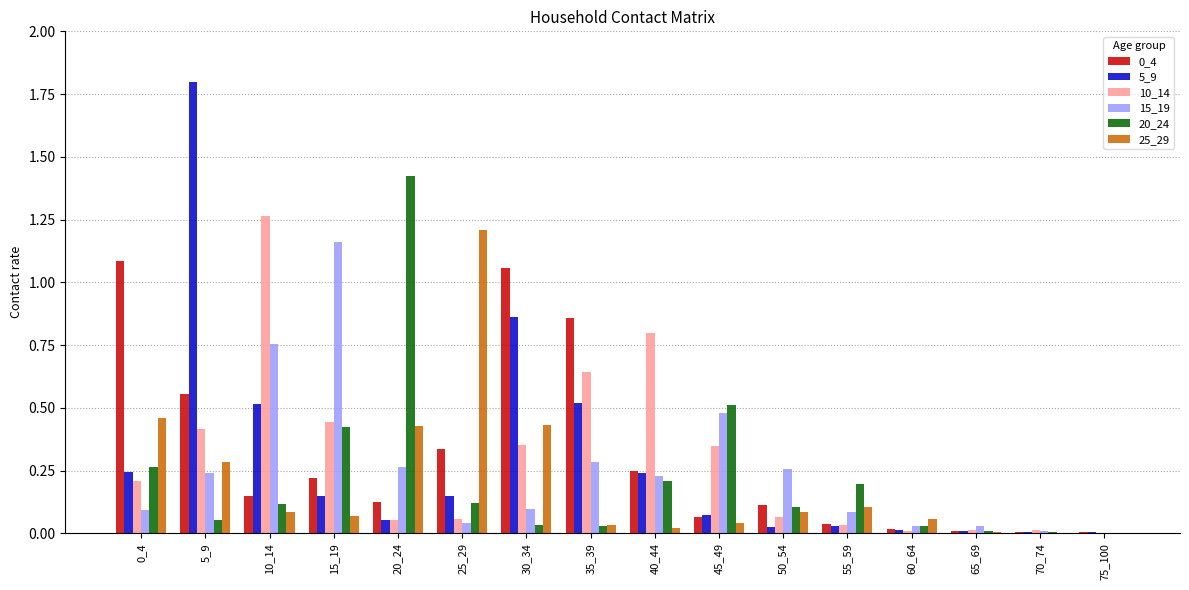

What is the sum of the 10_14 values at 45_49 and 10_14?

1.6